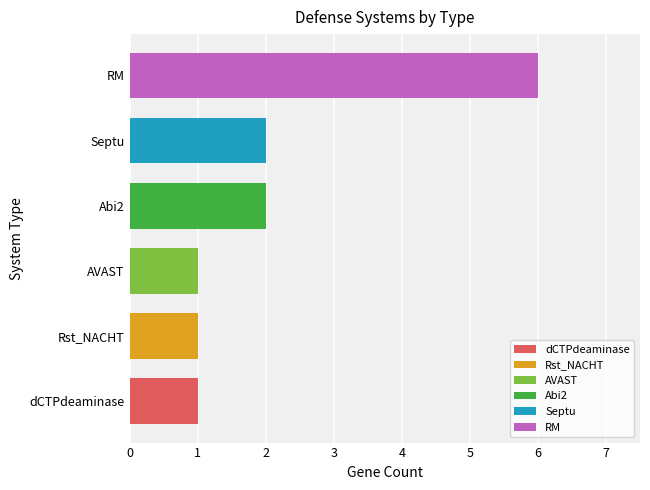

True or false: the data shows 2 at Septu.

True